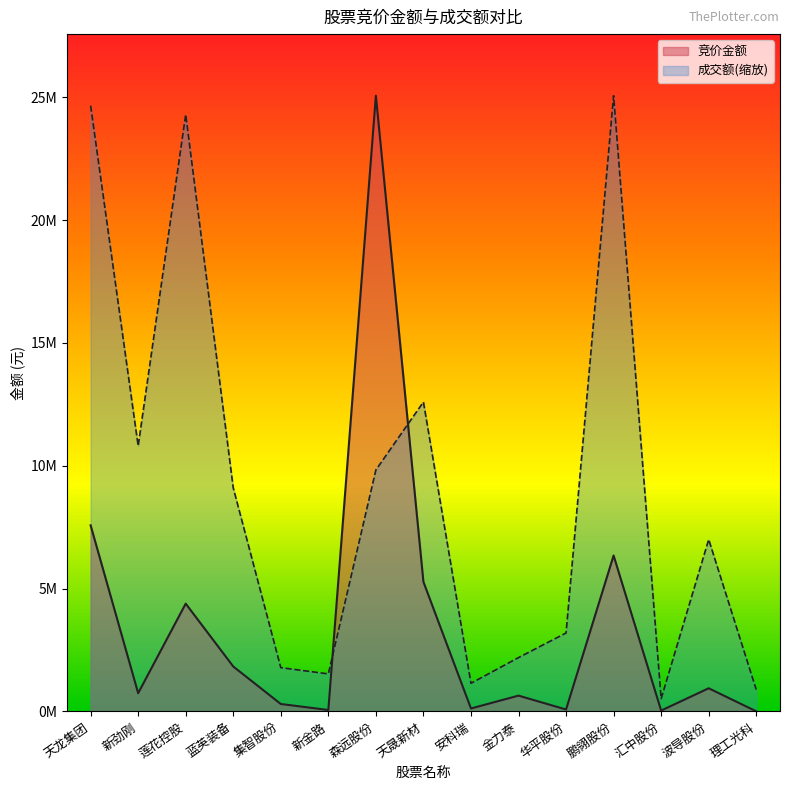

How many data points in 成交额 are less than 6998343?

7